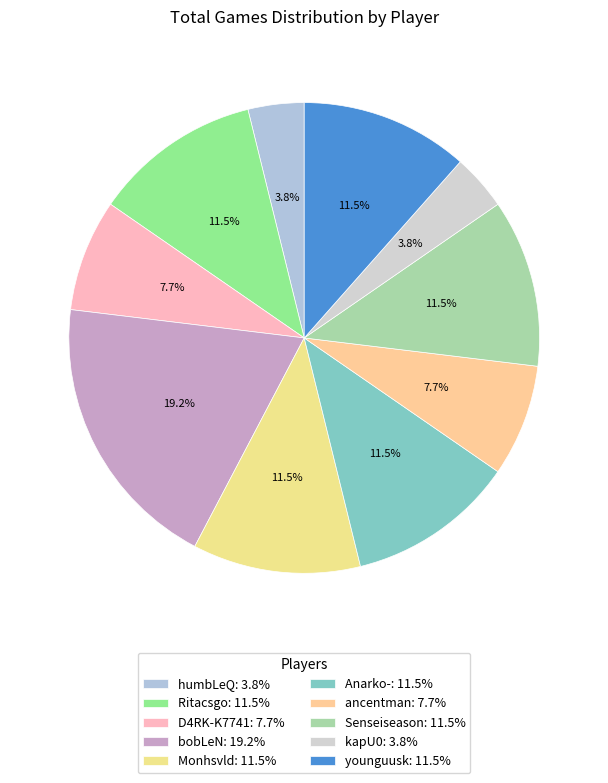

Is it true that Anarko- is 1% of the pie?

False